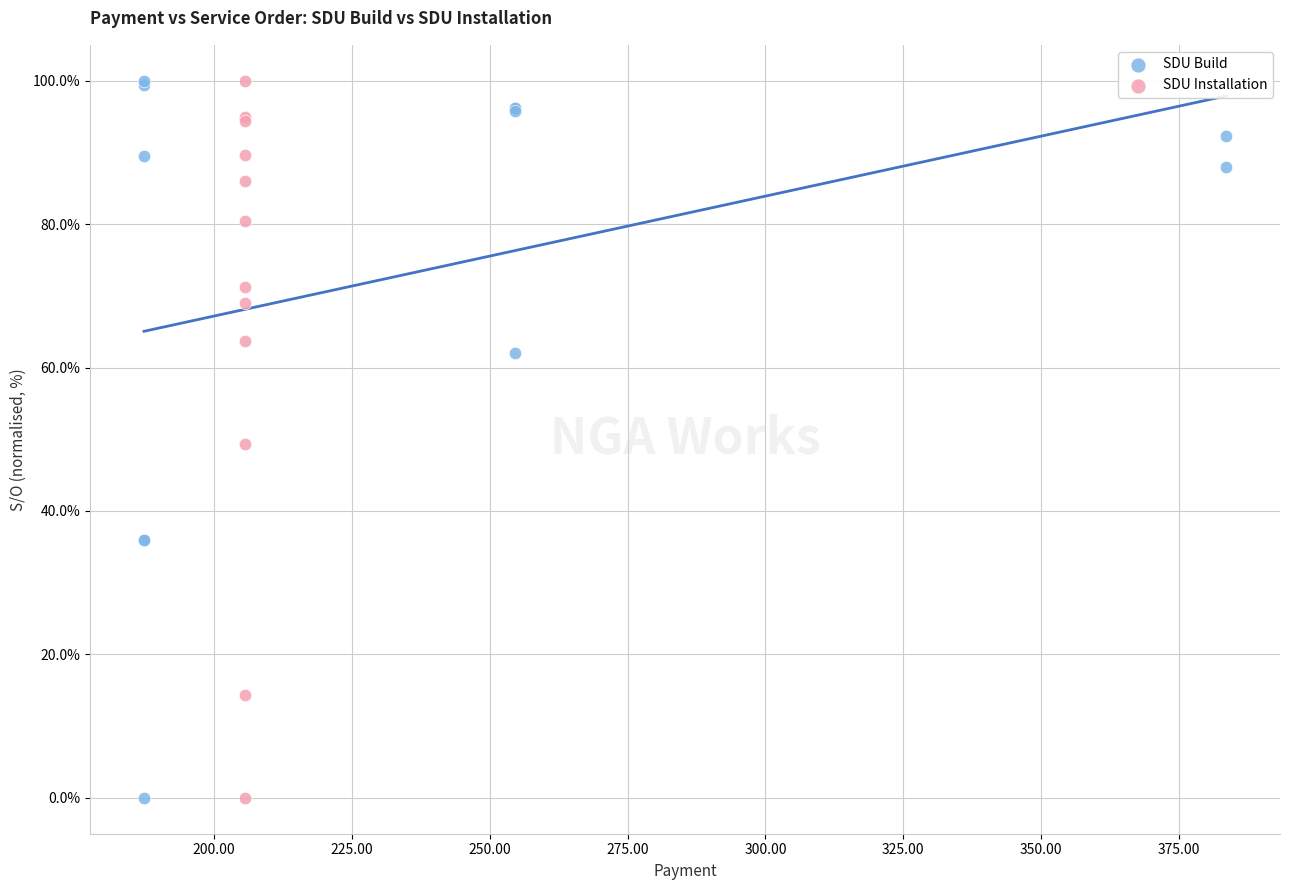

What are all the series names shown in the legend?

SDU Build, SDU Installation